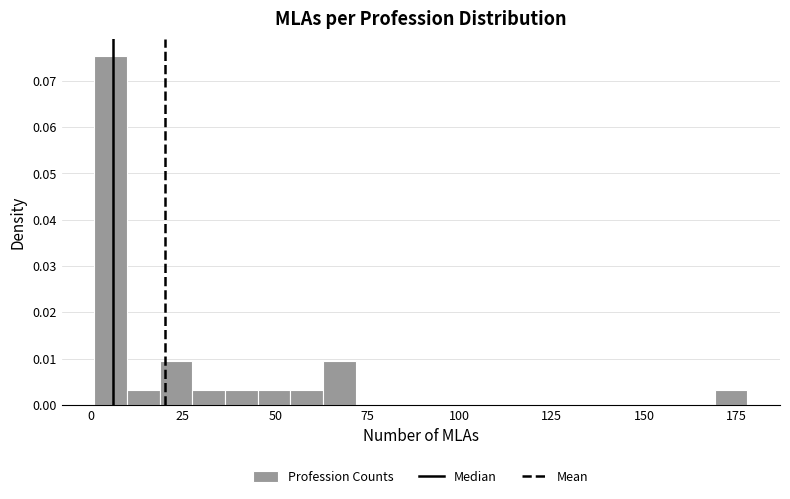

Around what value on the x-axis is the tallest bar? Give the approximate position of its centre, as read against the axis.

5